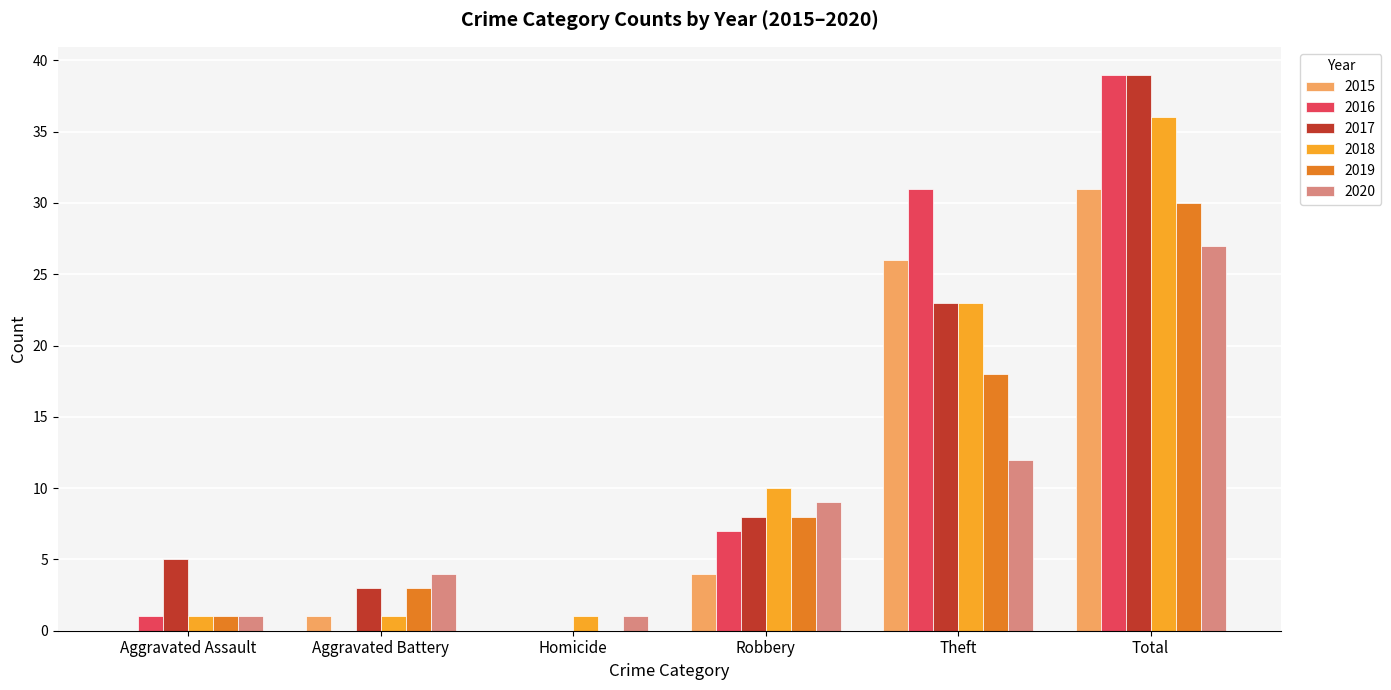

Reading left to right, extract all data points from this chart.

2015: 0	1	0	4	26	31
2016: 1	0	0	7	31	39
2017: 5	3	0	8	23	39
2018: 1	1	1	10	23	36
2019: 1	3	0	8	18	30
2020: 1	4	1	9	12	27